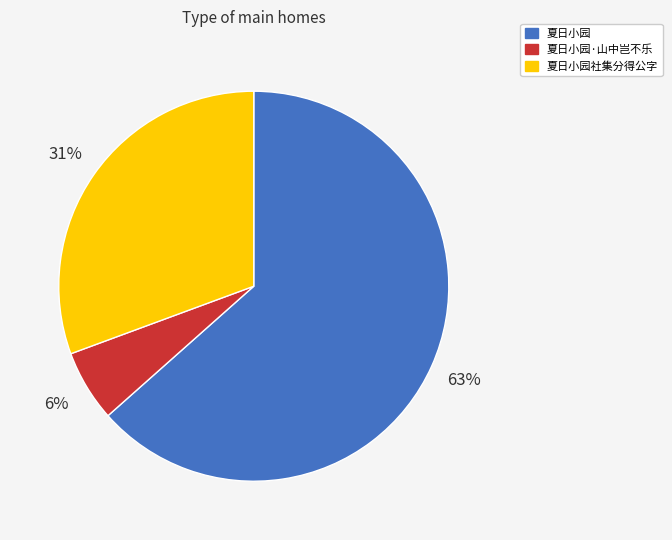

How many slices are in this pie chart?

3